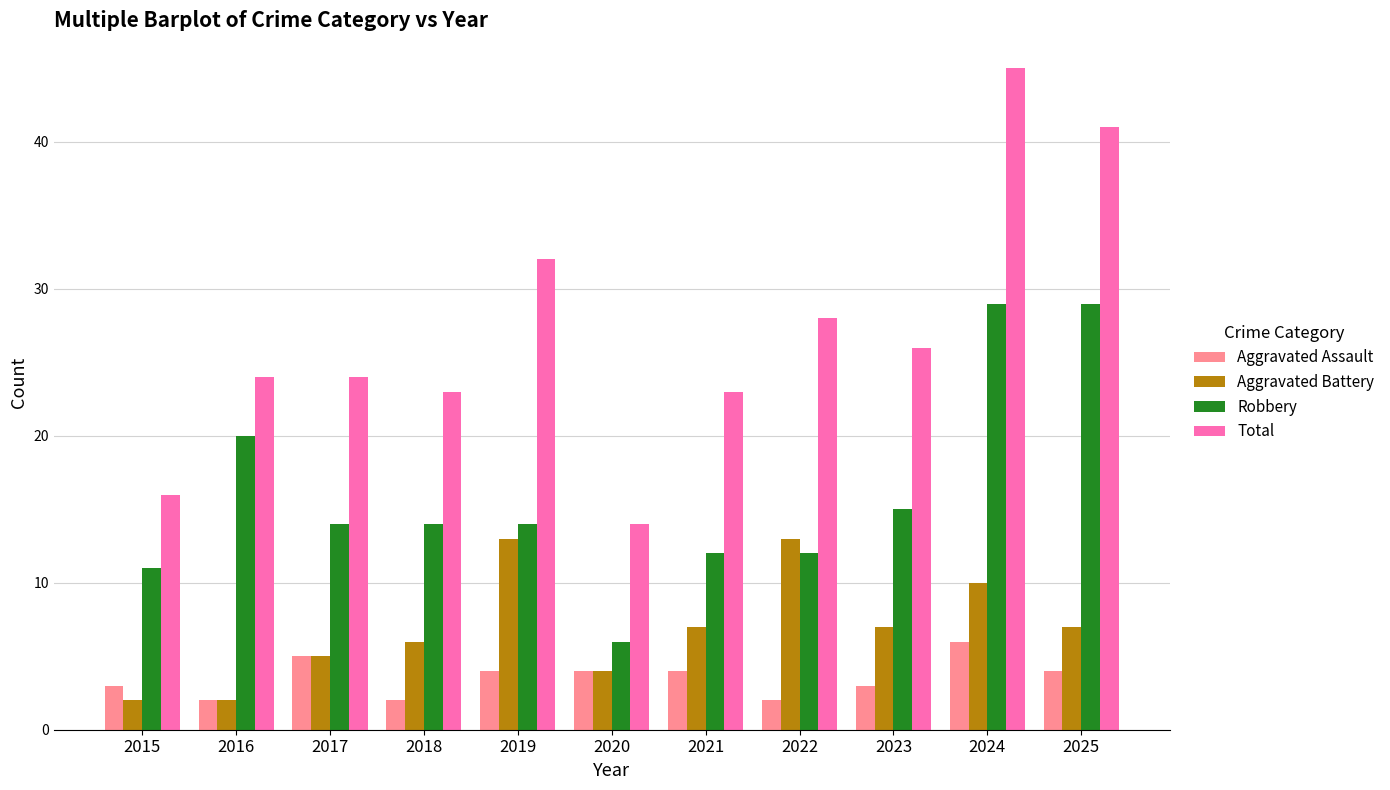

How many groups of bars are there?

11